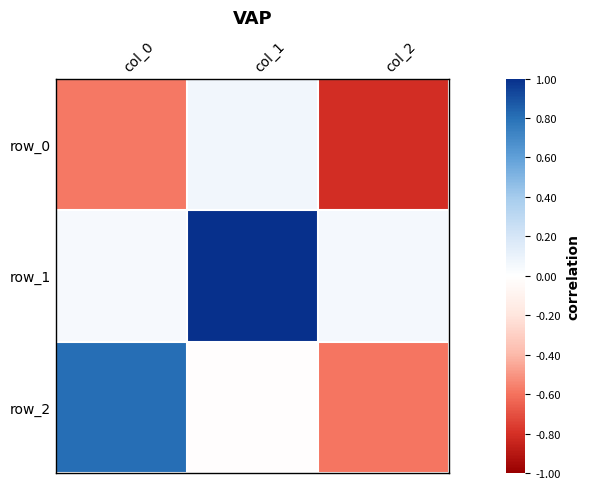

The value of row_0 at col_2 is -0.8. True or false?

True